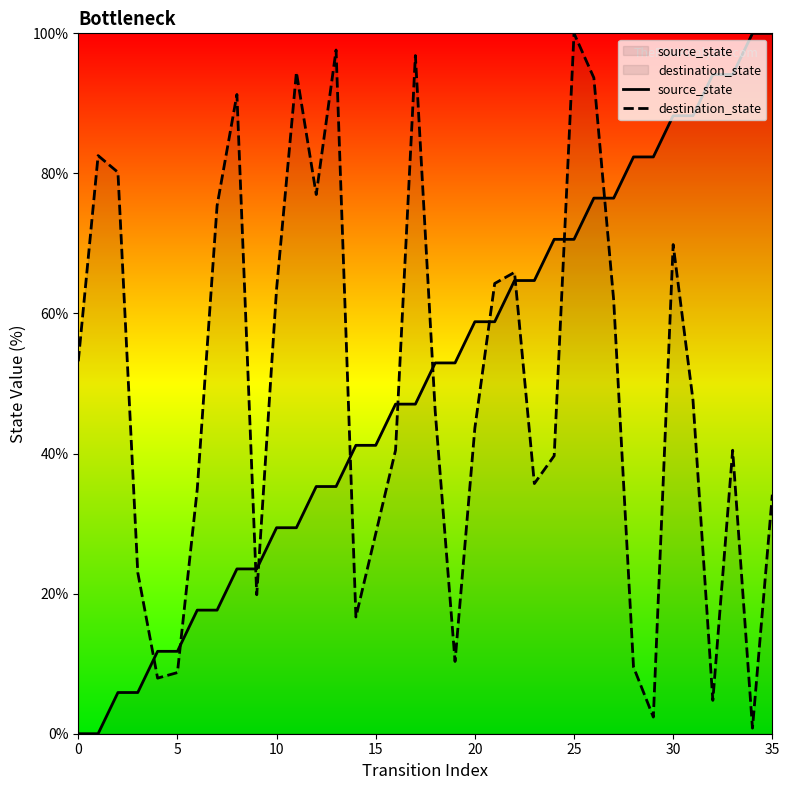

The value of source_state at 31 is 17.9. True or false?

False